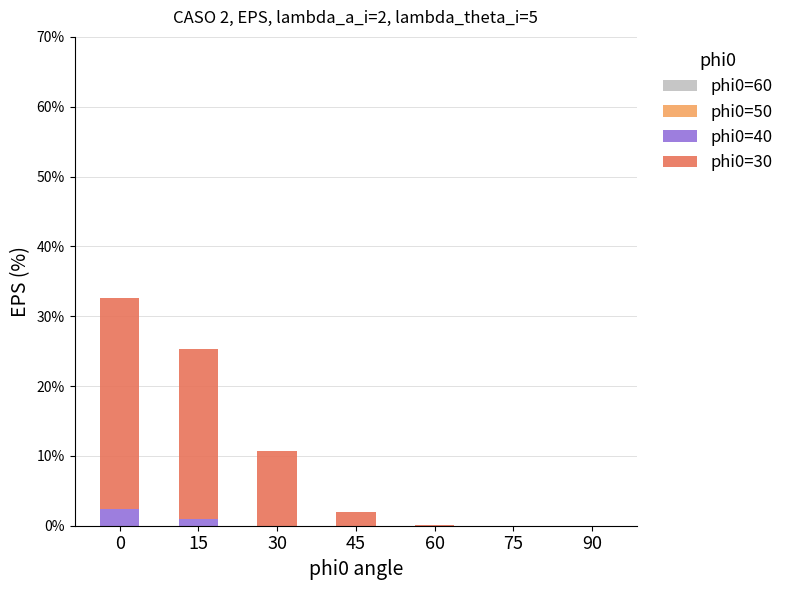

Count the number of data series in this chart.

2